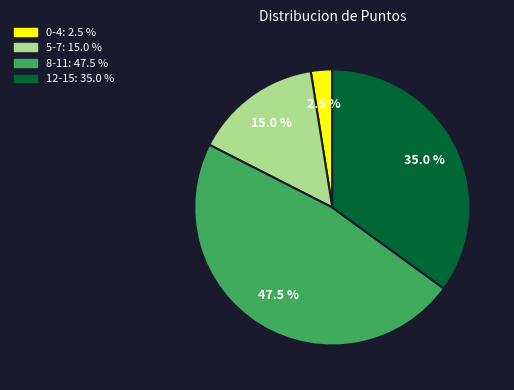

Rank the categories by value from lowest to highest.

0-4, 5-7, 12-15, 8-11